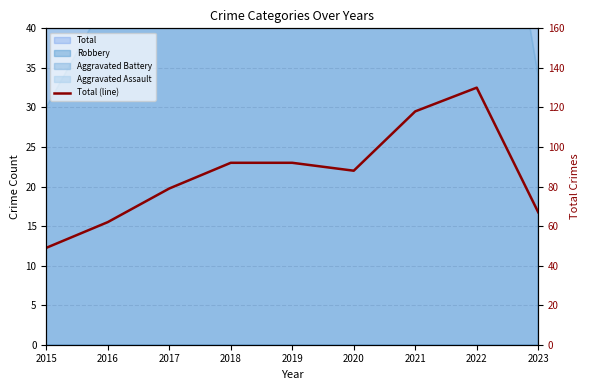

Reading right to left, list all the values displayed in this chart.

2023=67	2022=130	2021=118	2020=88	2019=92	2018=92	2017=79	2016=62	2015=49